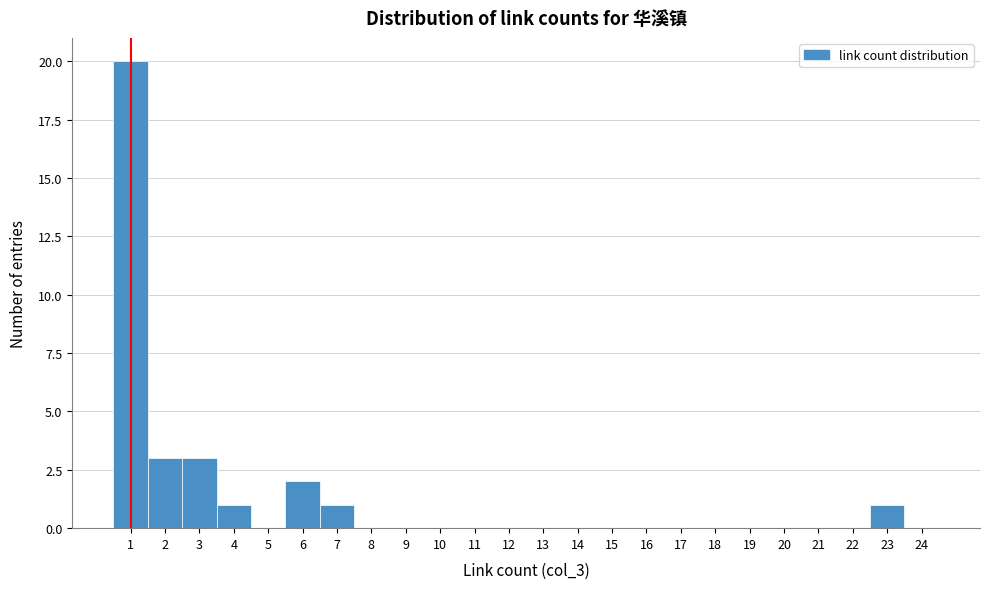

Over which range of the x-axis is the bar tallest?

0.5 to 1.5